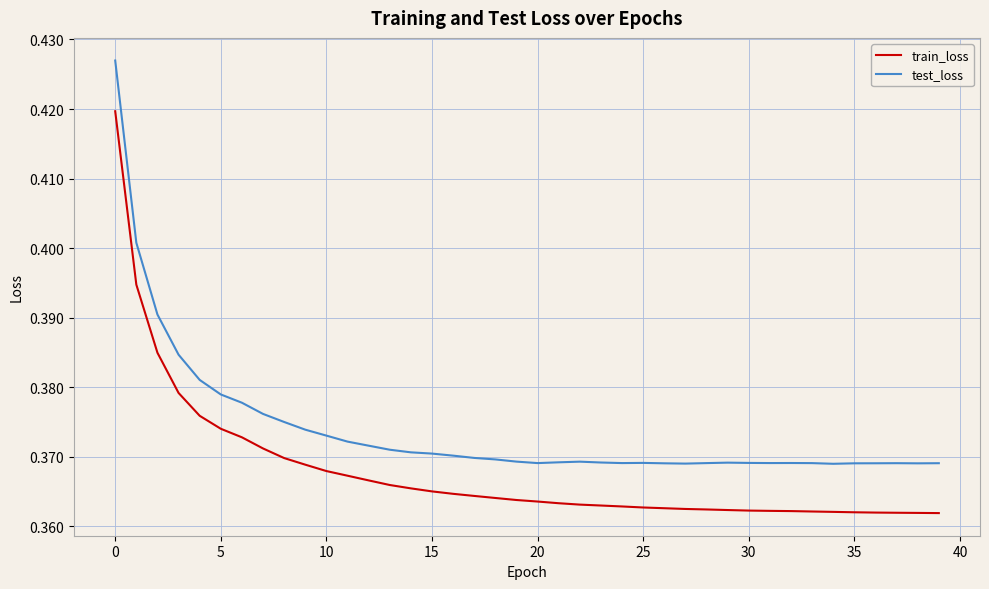

List the series in order of their overall mean, highest first.

test_loss, train_loss